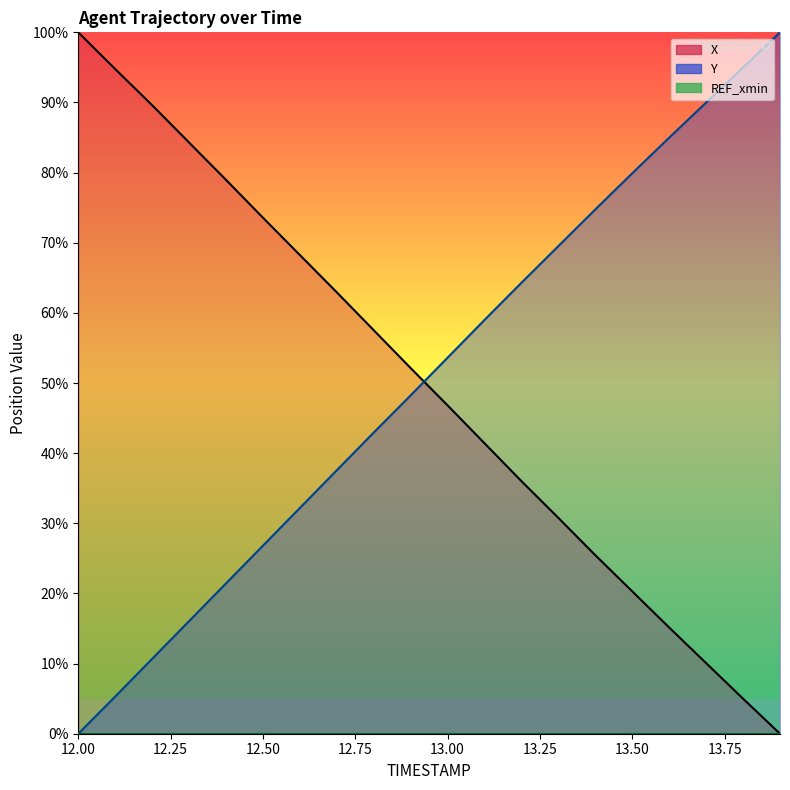

True or false: Y (line) and REF_xmin (line) cross at least once.

False